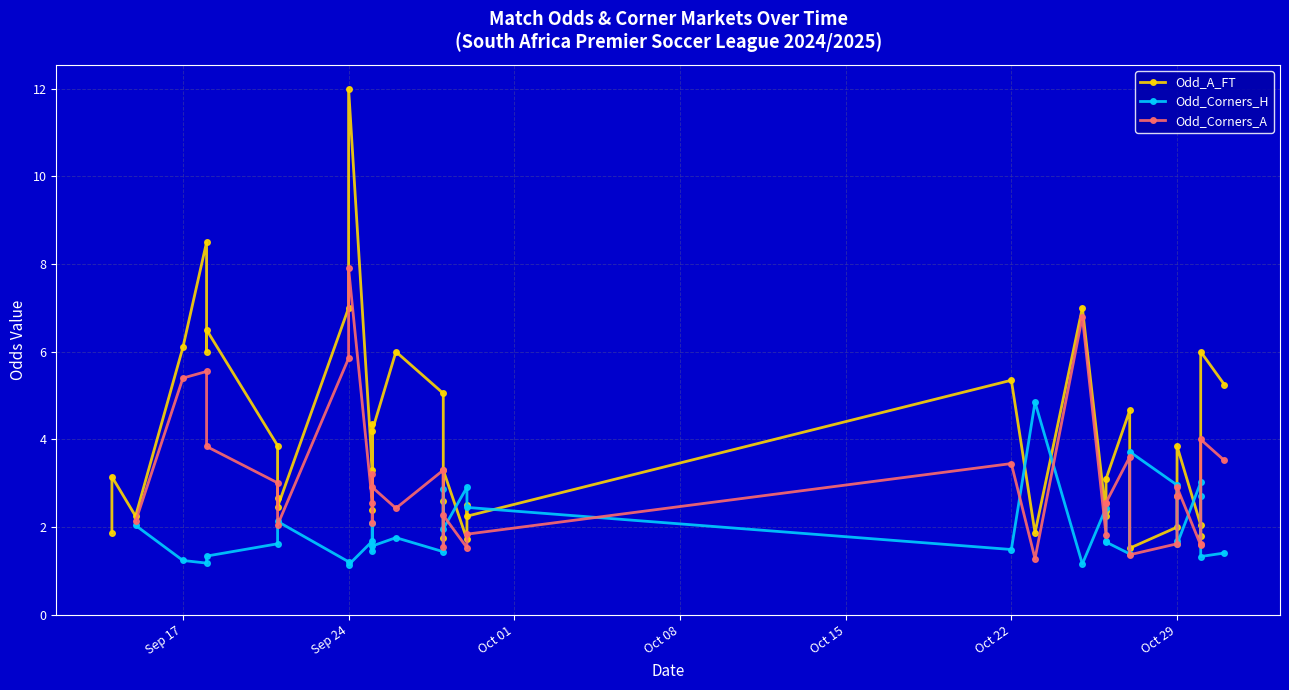

Which series ends up on top after the final intersection of Odd_Corners_H and Odd_A_FT?

Odd_A_FT